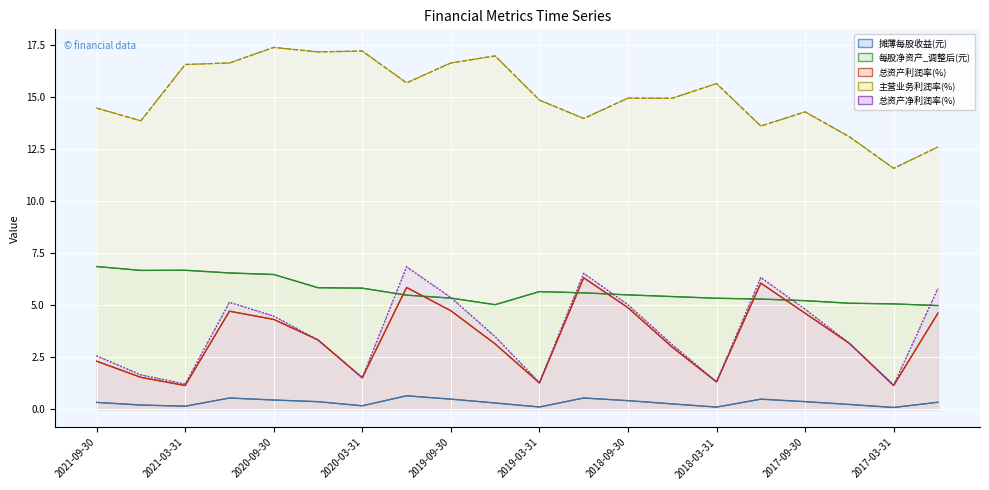

Reading left to right, what are all the values shown in this chart?

摊薄每股收益(元): 0.3	0.2	0.1	0.5	0.4	0.4	0.2	0.6	0.5	0.3	0.1	0.5	0.4	0.3	0.1	0.5	0.4	0.2	0.1	0.3
每股净资产_调整后(元): 6.9	6.7	6.7	6.5	6.5	5.8	5.8	5.5	5.3	5.0	5.7	5.6	5.5	5.4	5.3	5.3	5.2	5.1	5.1	5.0
总资产利润率(%): 2.3	1.5	1.1	4.7	4.3	3.3	1.5	5.9	4.7	3.1	1.3	6.3	4.9	3.0	1.3	6.1	4.6	3.2	1.1	4.6
主营业务利润率(%): 14.5	13.9	16.6	16.6	17.4	17.2	17.2	15.7	16.6	17.0	14.9	14.0	14.9	14.9	15.6	13.6	14.3	13.1	11.6	12.6
总资产净利润率(%): 2.6	1.7	1.2	5.1	4.5	3.3	1.5	6.8	5.4	3.5	1.3	6.5	5.0	3.1	1.3	6.3	4.8	3.2	1.2	5.8